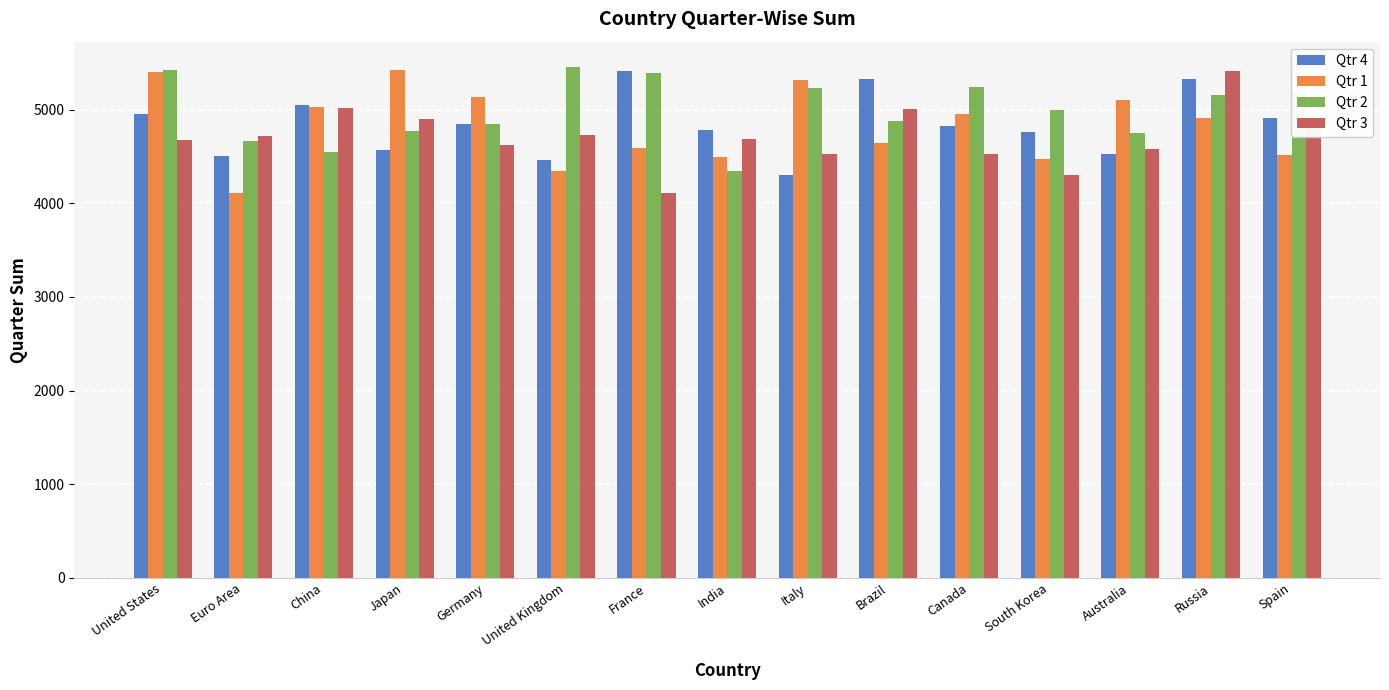

Is the value of Qtr 2 at United Kingdom greater than the value of Qtr 4 at Russia?

Yes